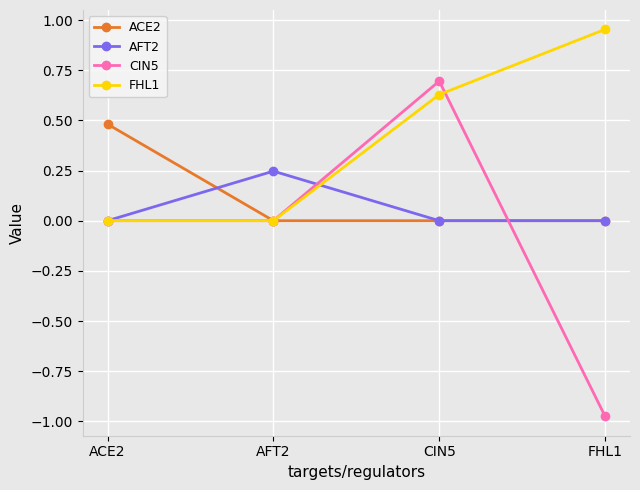

What is the label of the 2nd point from the left?

AFT2